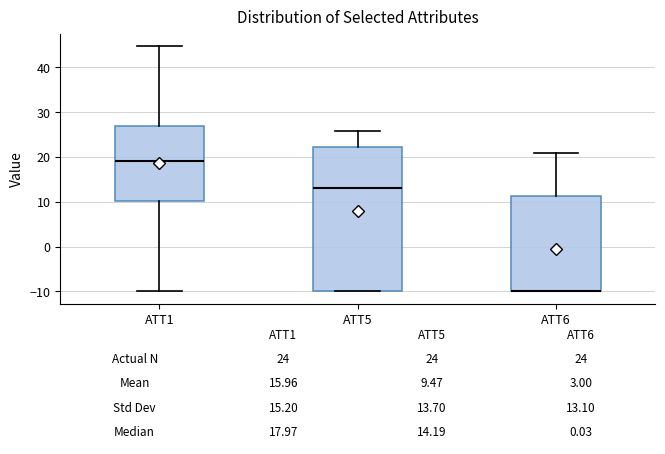

Comparing the boxes themselves (not the whiskers), which one is the tallest?

ATT5